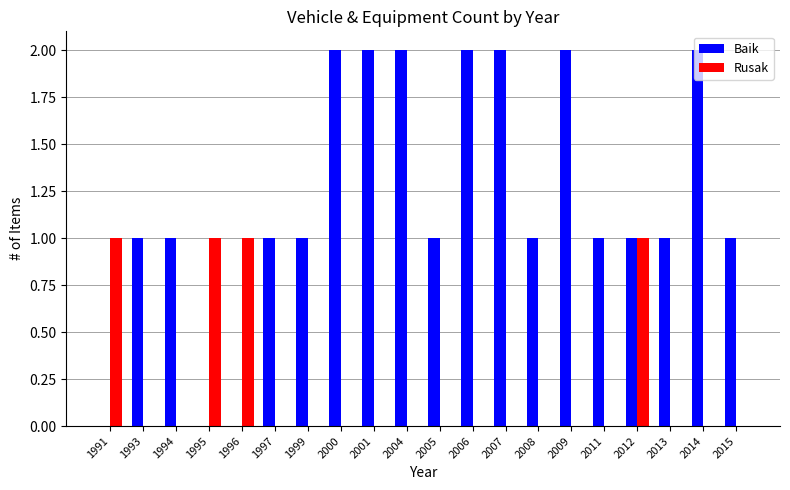

Are the bars horizontal?

No